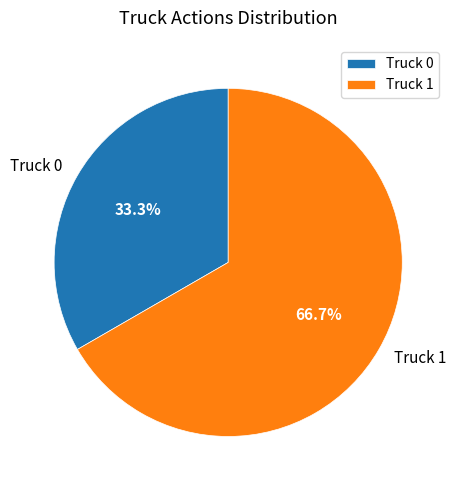

What is the largest slice in the pie chart?

Truck 1